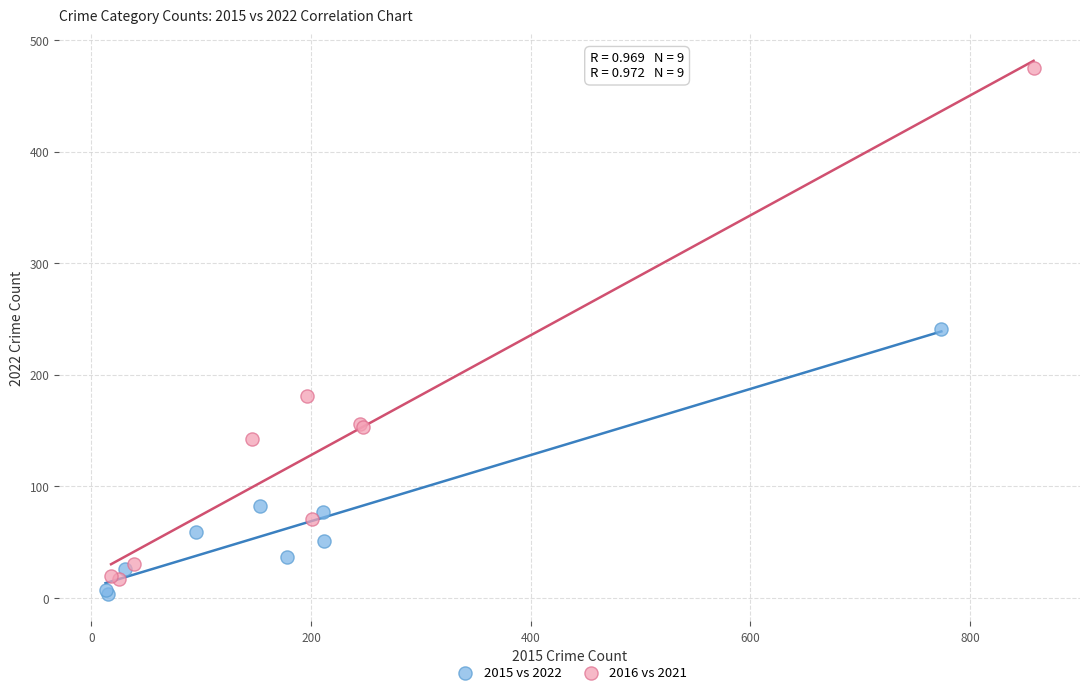

Which series contains the highest Y value?

2016 vs 2021